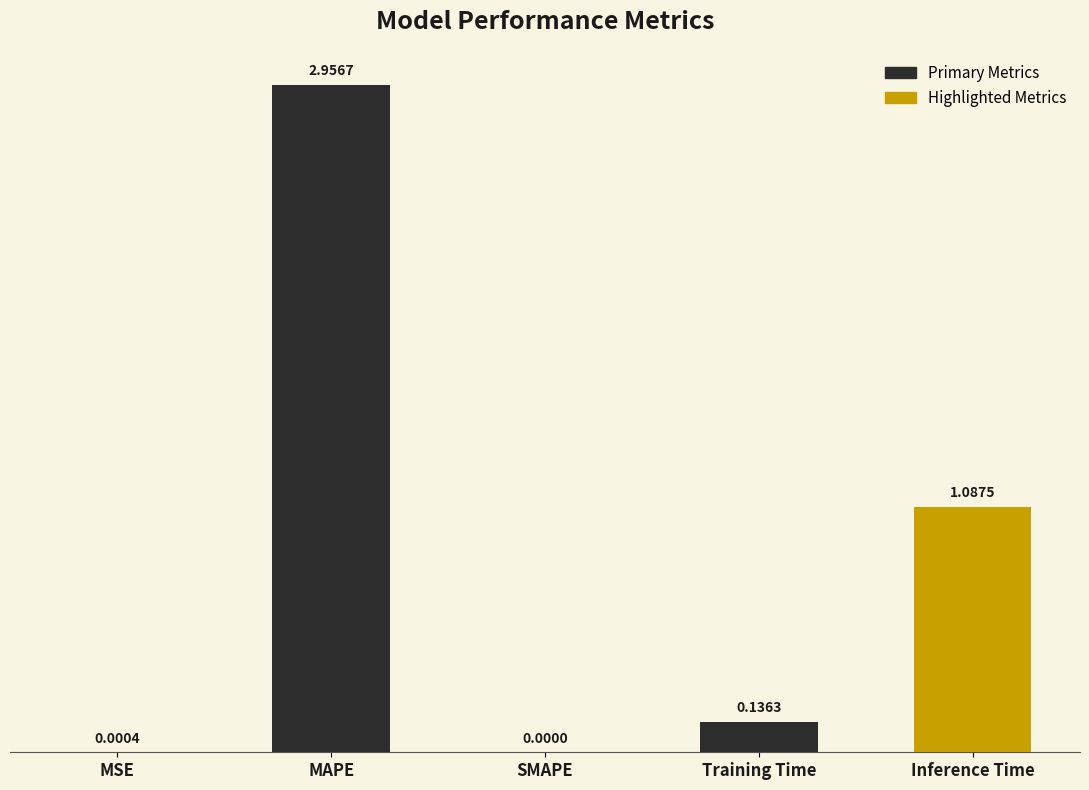

Between MAPE and MSE, which is larger?

MAPE